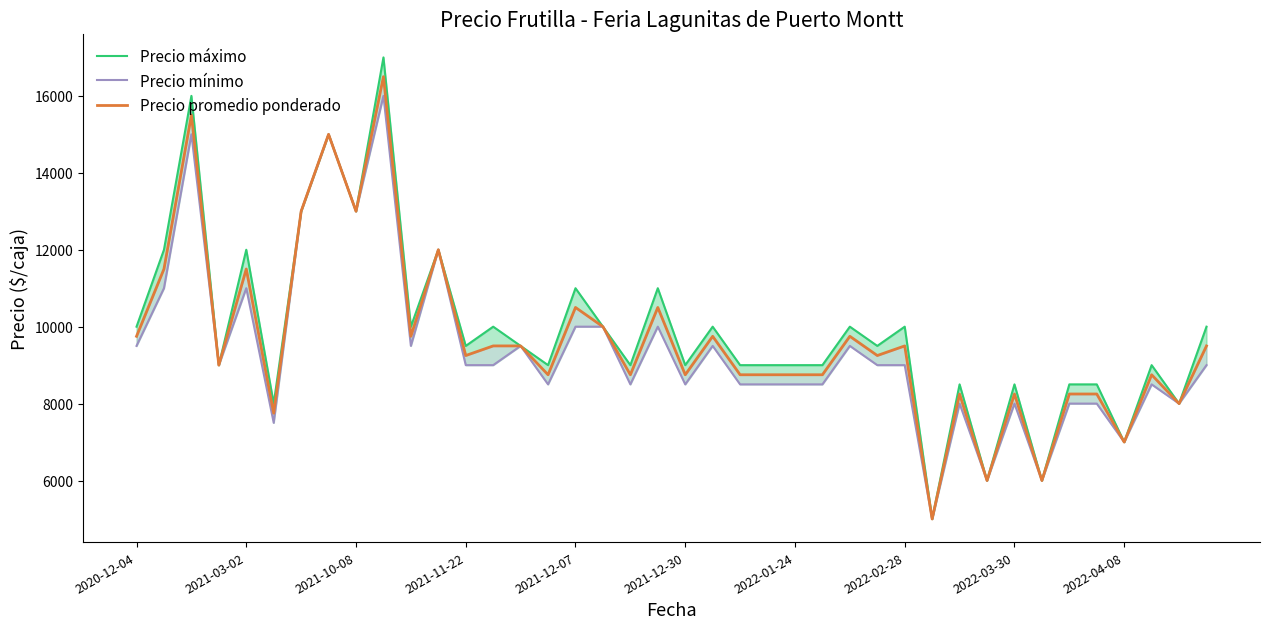

Which has a higher value, 32 or 19?

19